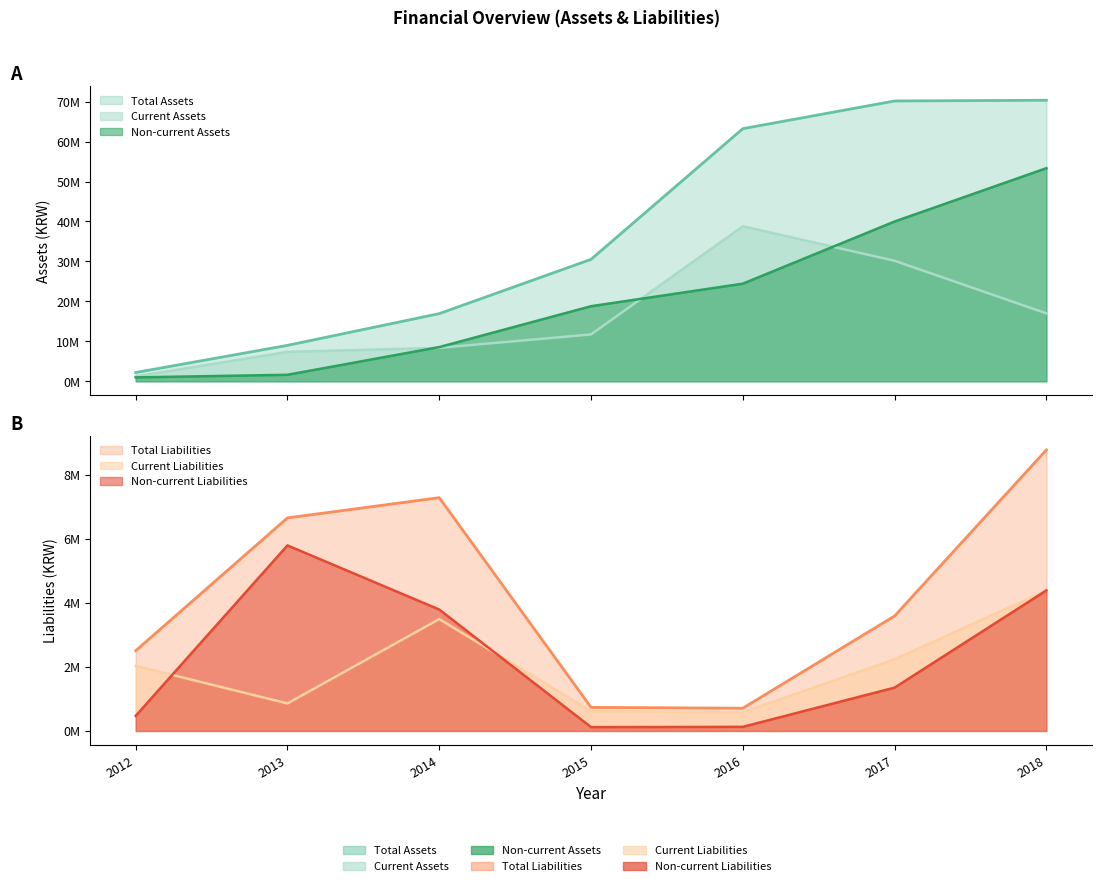

True or false: Non-current Liabilities has a value of 73196 at 2016.

False